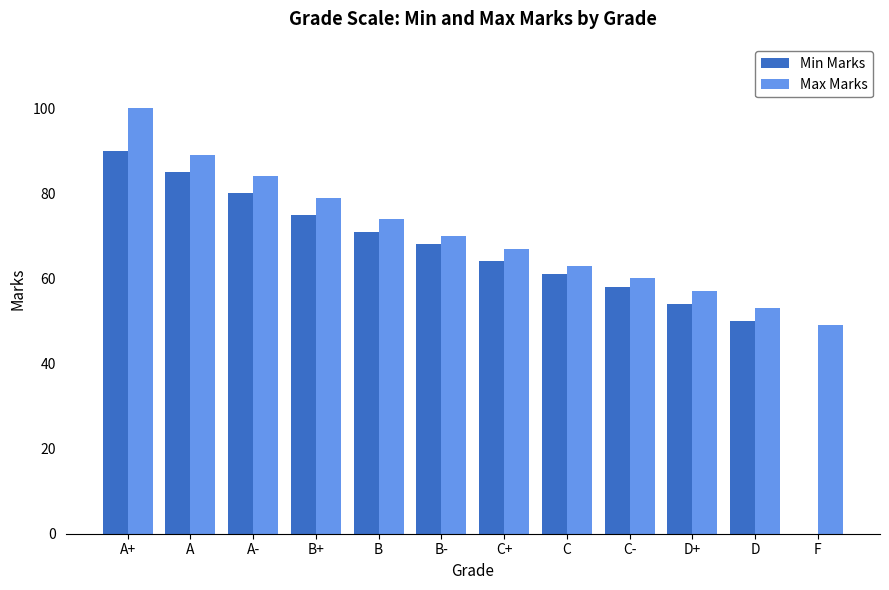

What value does the Min Marks series have at A?

85